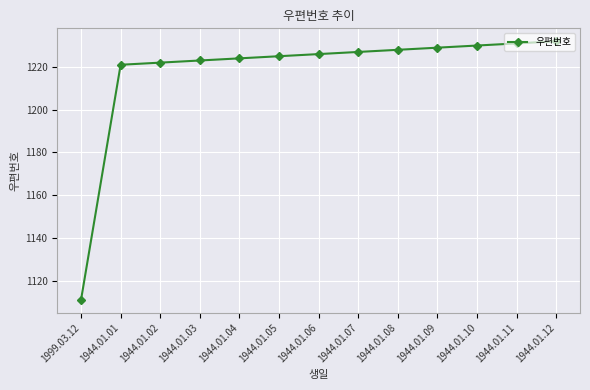

What is the ratio of the value at 1944.01.03 to the value at 1944.01.12?

1.0